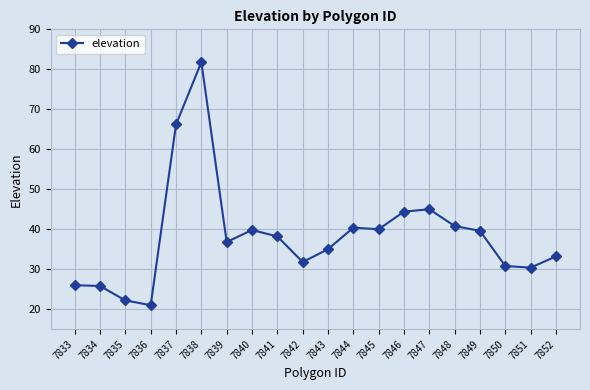

True or false: the data has more than 0 interior local peaks.

True